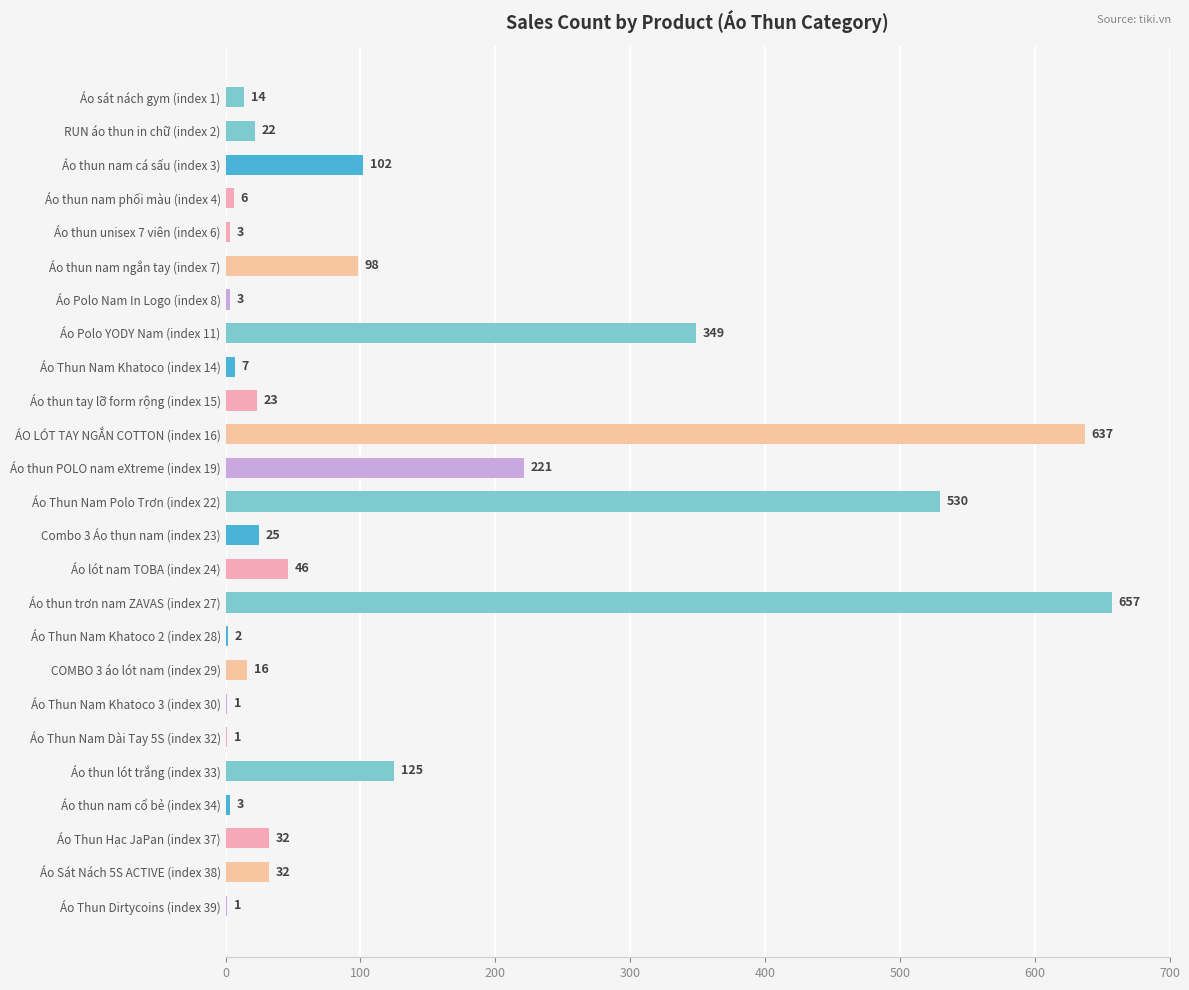

What is the sum of all values?

2956